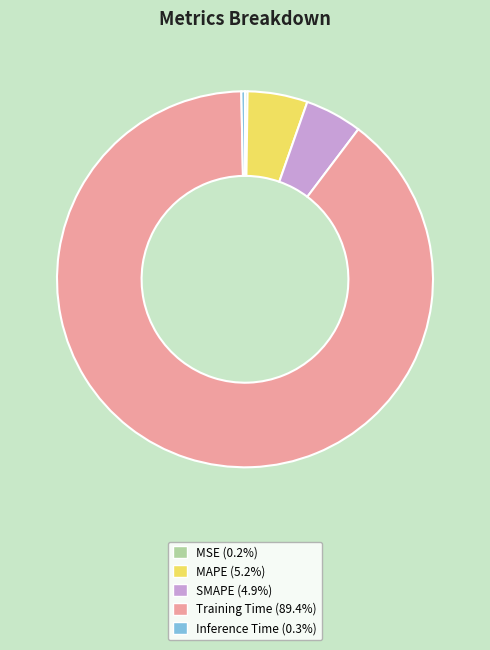

What is the largest slice in the pie chart?

Training Time